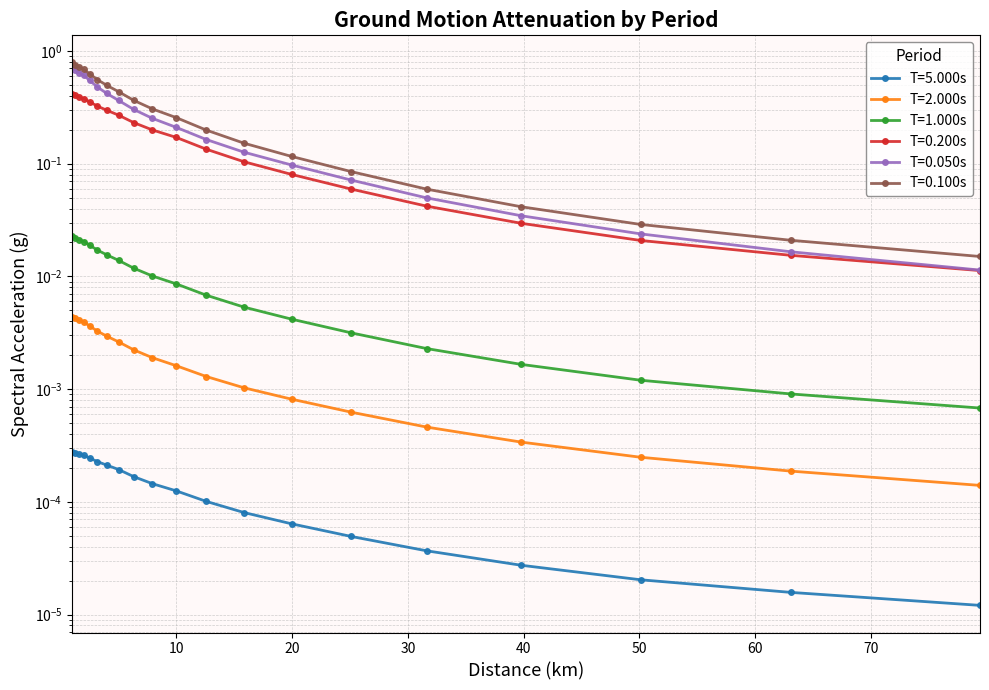

The T=5.000s series shows 0.0 at 19.95. True or false?

False